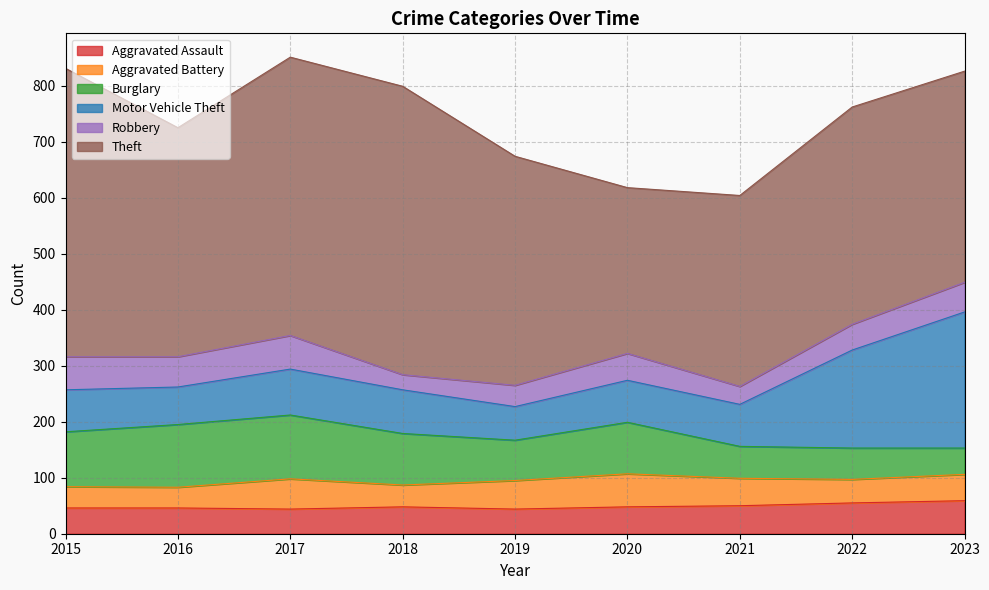

Reading left to right, list all the values displayed in this chart.

Aggravated Assault: 2015=46	2016=46	2017=44	2018=48	2019=44	2020=48	2021=50	2022=55	2023=59
Aggravated Battery: 2015=38	2016=37	2017=54	2018=39	2019=51	2020=59	2021=49	2022=42	2023=47
Burglary: 2015=98	2016=112	2017=114	2018=92	2019=72	2020=92	2021=57	2022=56	2023=47
Motor Vehicle Theft: 2015=75	2016=67	2017=82	2018=78	2019=60	2020=75	2021=75	2022=175	2023=243
Robbery: 2015=59	2016=54	2017=60	2018=27	2019=38	2020=48	2021=32	2022=46	2023=53
Theft: 2015=515	2016=409	2017=497	2018=515	2019=409	2020=296	2021=341	2022=388	2023=377